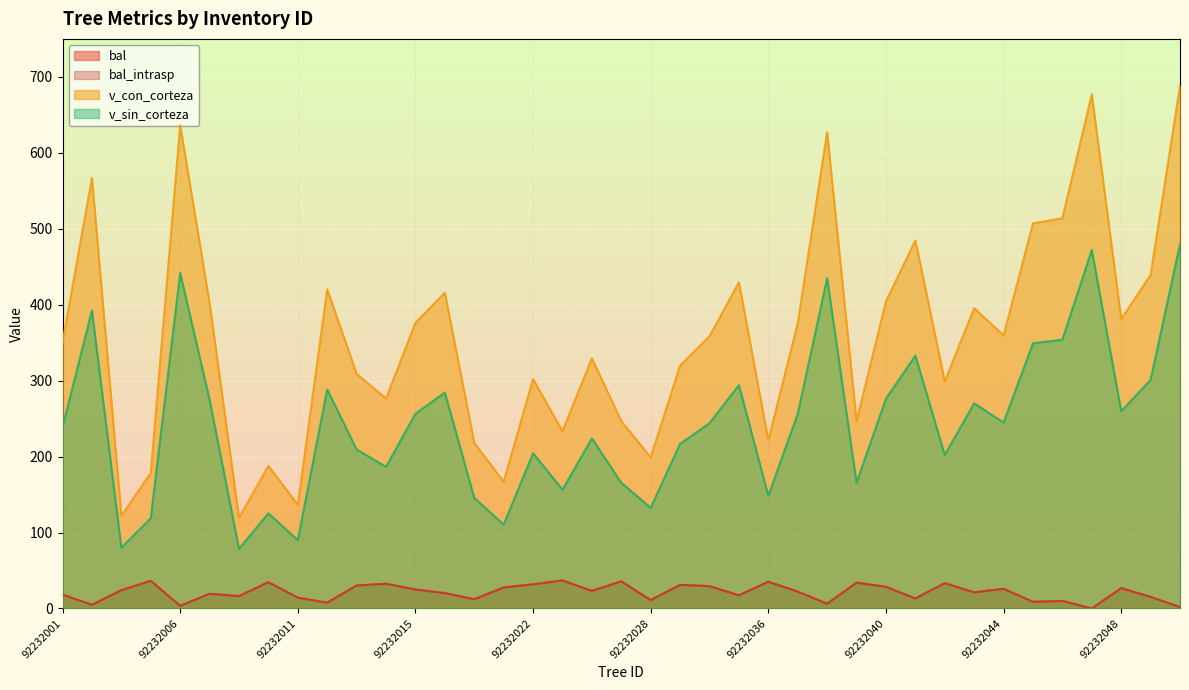

Is it true that bal equals 8.7 at 92232038?

False